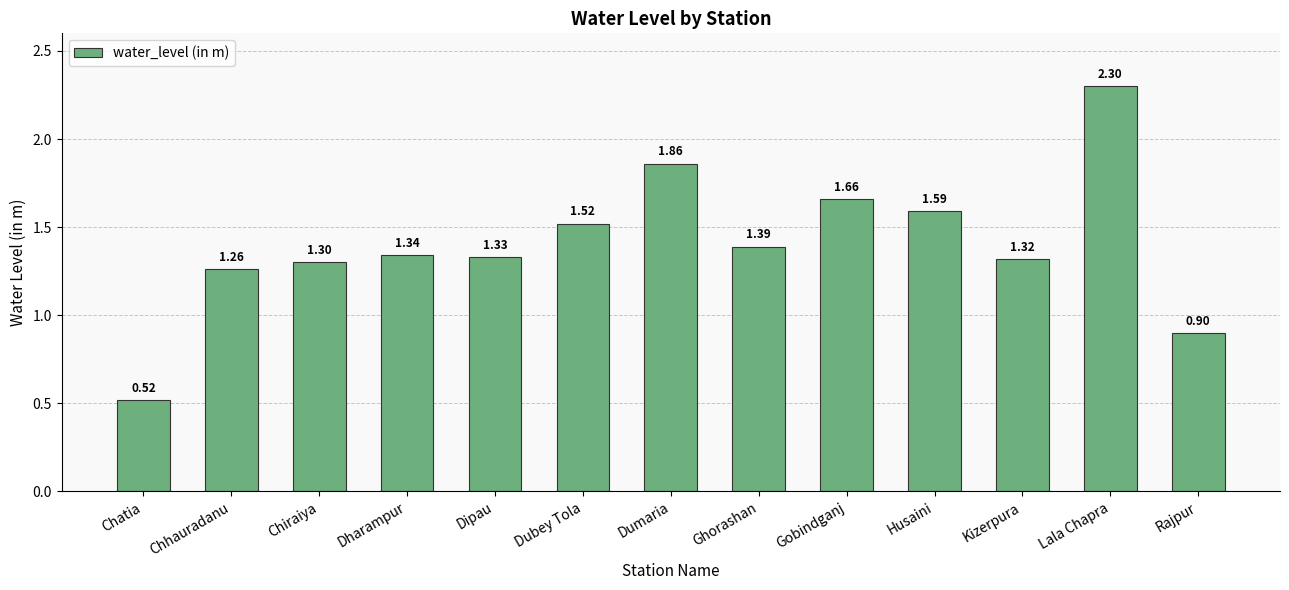

List the labels in order of value, smallest first.

Chatia, Rajpur, Chhauradanu, Chiraiya, Kizerpura, Dipau, Dharampur, Ghorashan, Dubey Tola, Husaini, Gobindganj, Dumaria, Lala Chapra